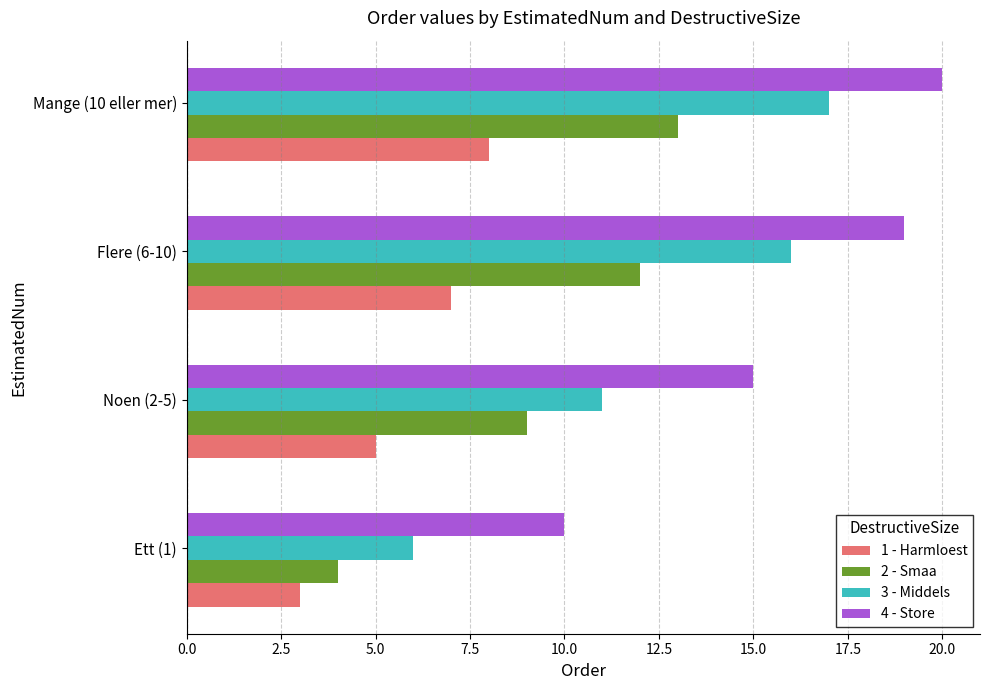

Which series has the largest total across all categories?

4 - Store